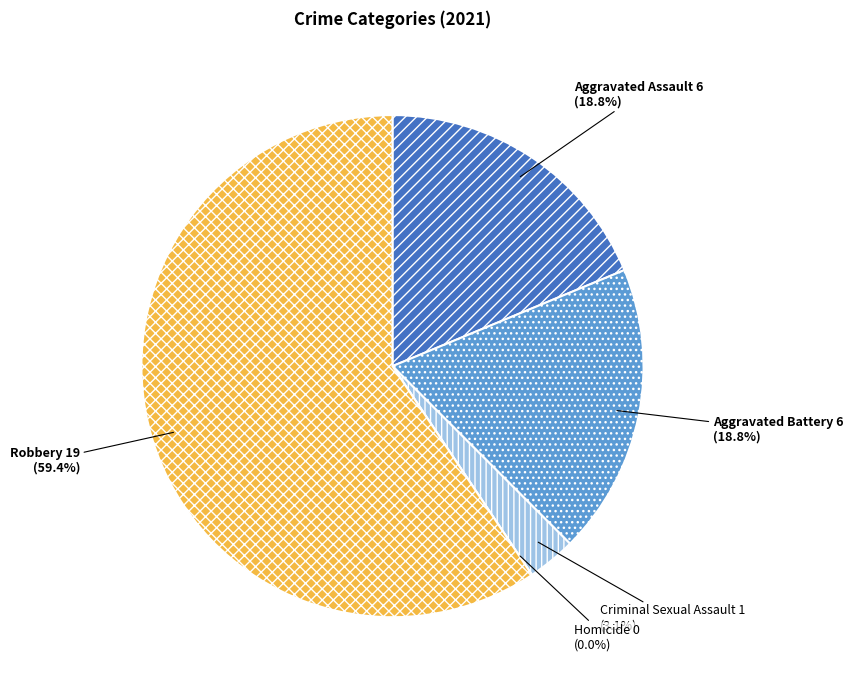

Is the sum of Aggravated Assault and Homicide greater than half?

No